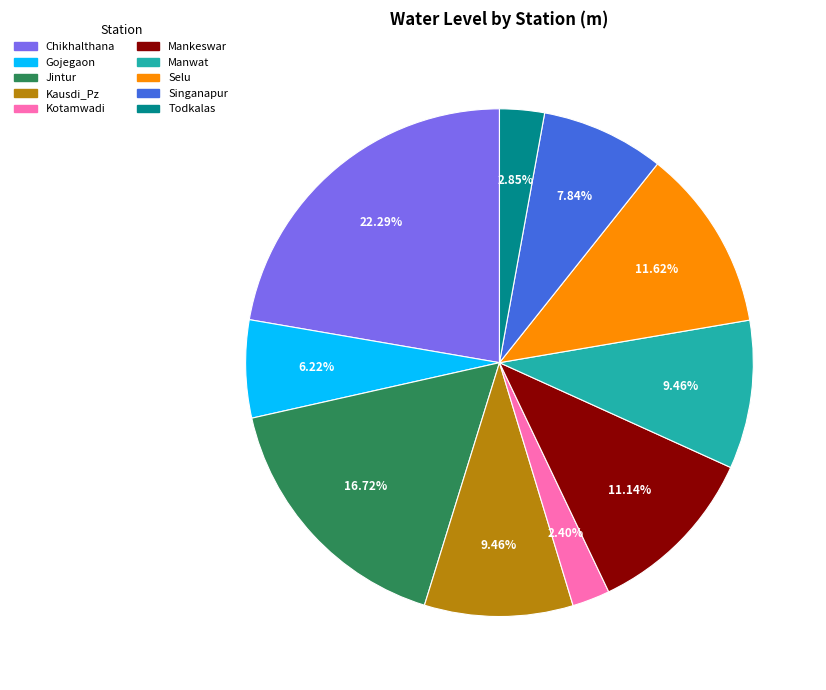

Which category has the biggest portion of the pie?

Chikhalthana